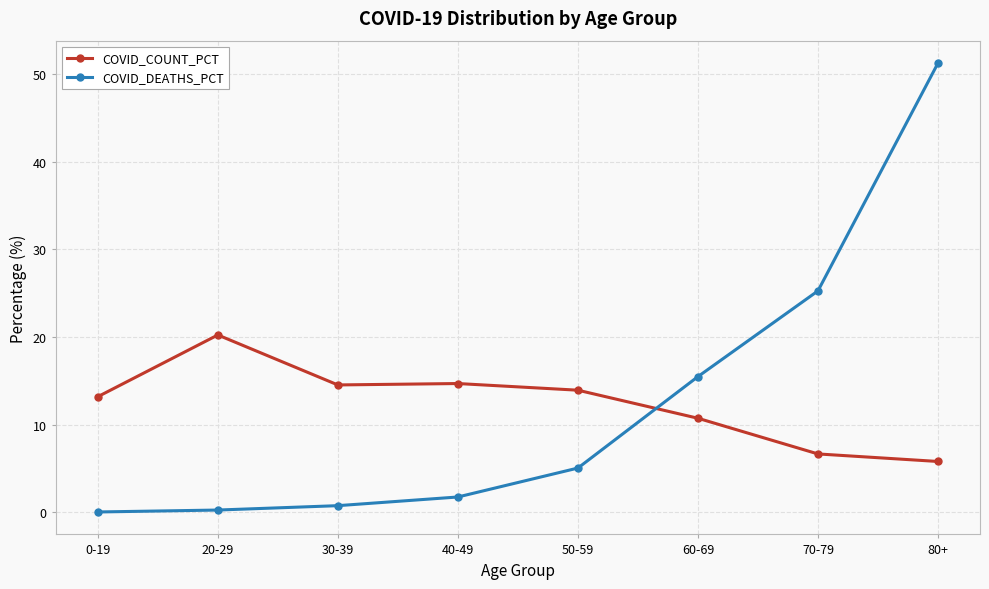

What are all the series names shown in the legend?

COVID_COUNT_PCT, COVID_DEATHS_PCT